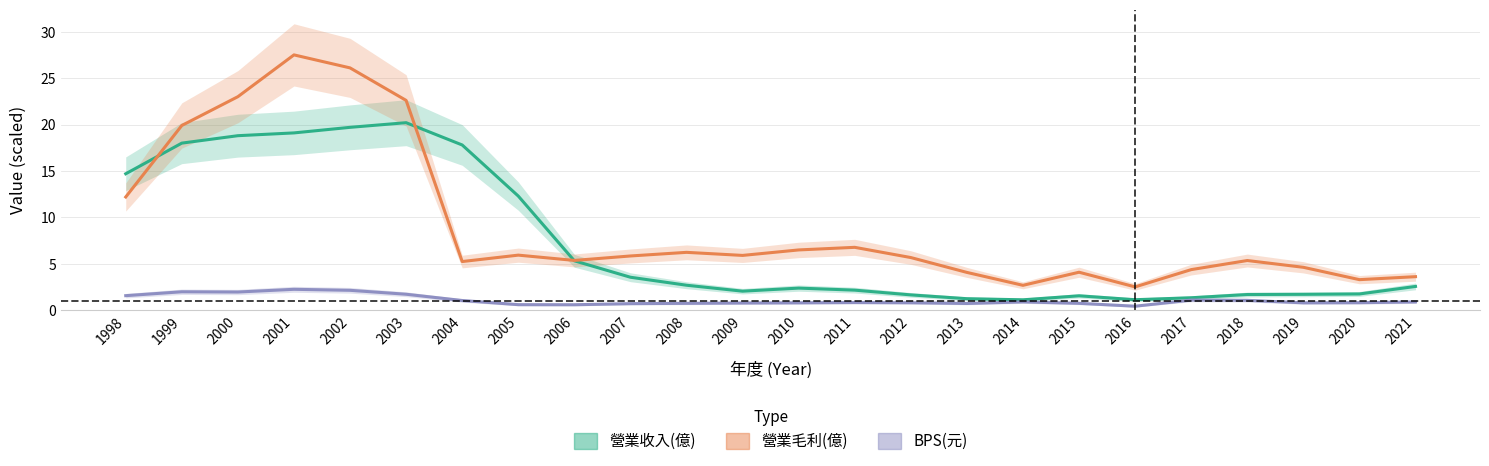

Where does the 營業毛利(億) series first go above 5?

1998